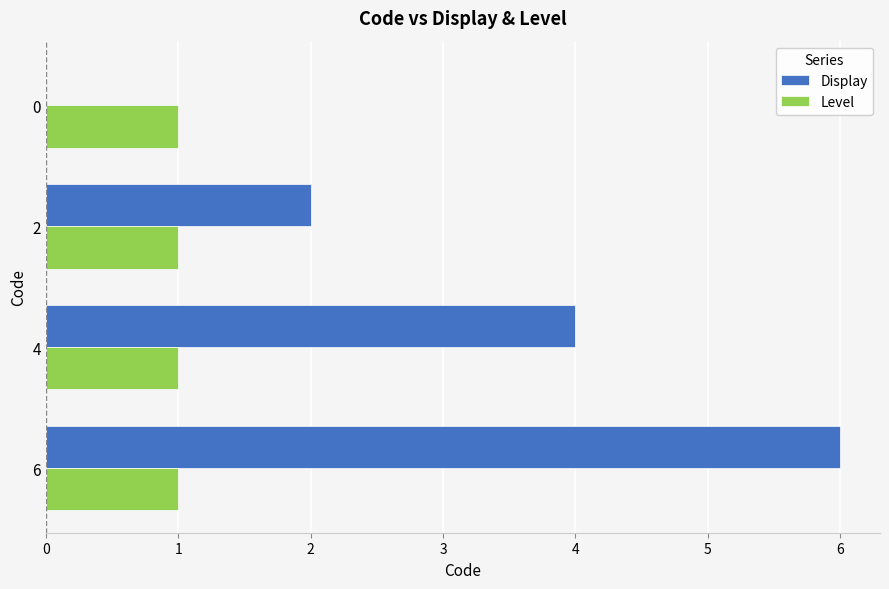

What is the maximum value shown in the chart?

6